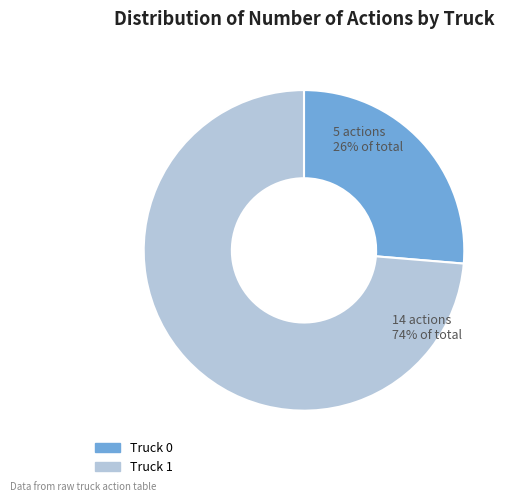

Do Truck 1 and Truck 0 together represent more than half of the pie?

Yes